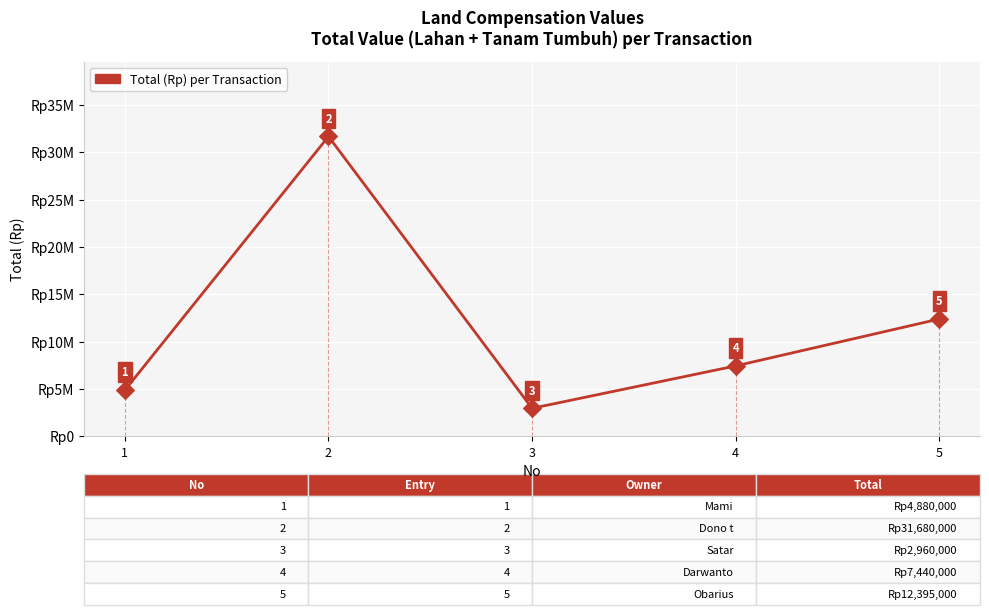

What is the change in value from 1 to 5?

+7515000